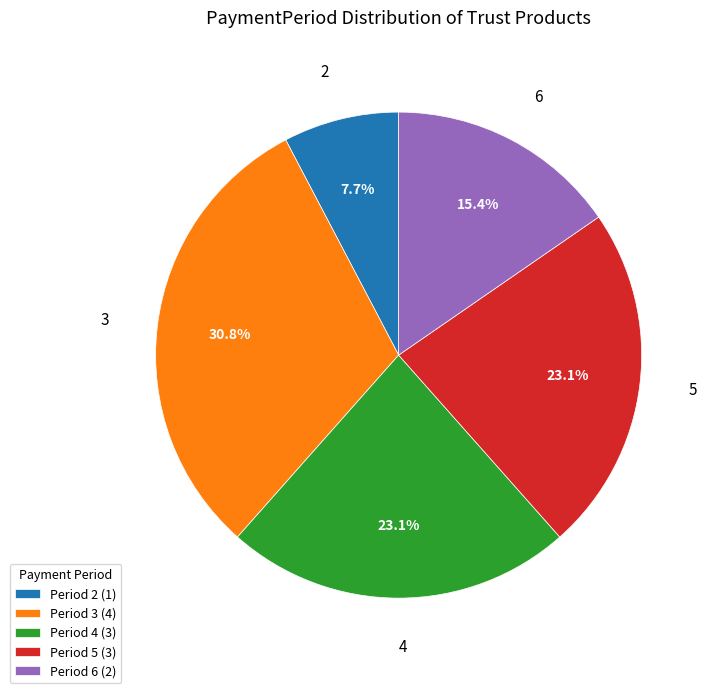

Approximately how many times larger is the value at 2 compared to 4?

0.3